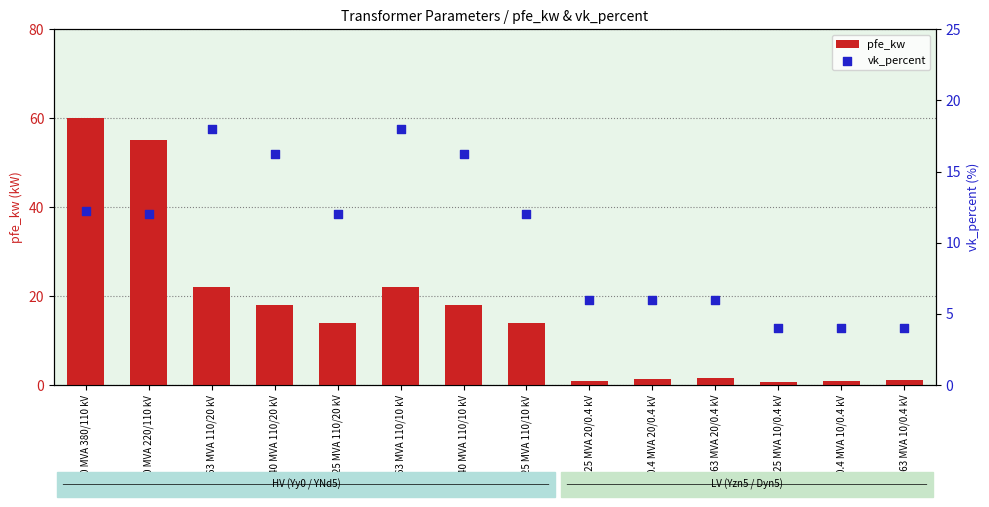

At how many categories does at least one series exceed 37?

2